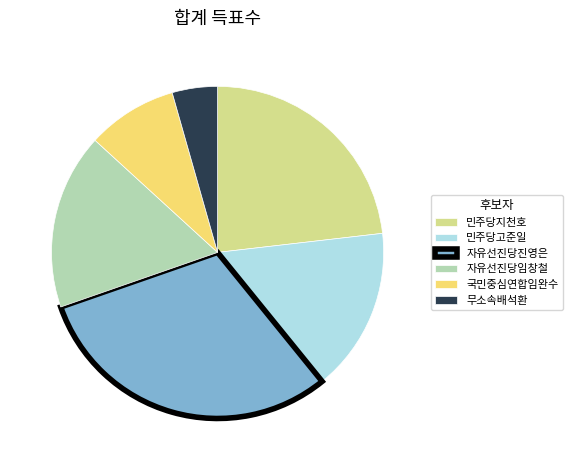

Between 자유선진당진영은 and 자유선진당임창철, which is larger?

자유선진당진영은